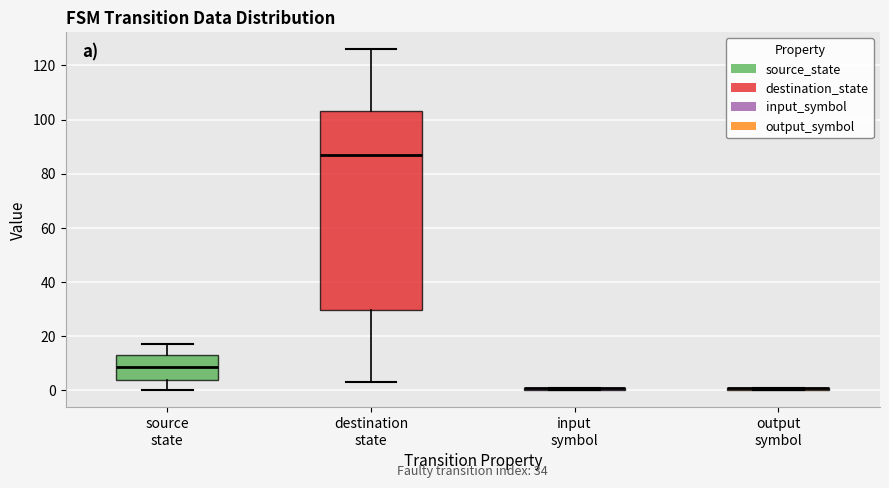

Comparing the boxes themselves (not the whiskers), which one is the tallest?

destination state